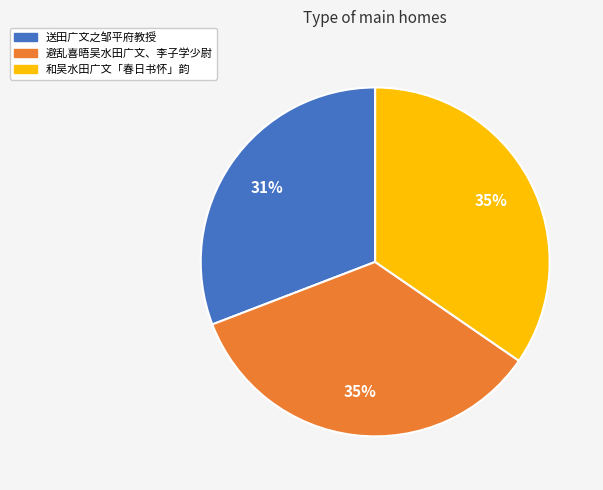

Combined, do 和吴水田广文「春日书怀」韵 and 送田广文之邹平府教授 account for over 50%?

Yes